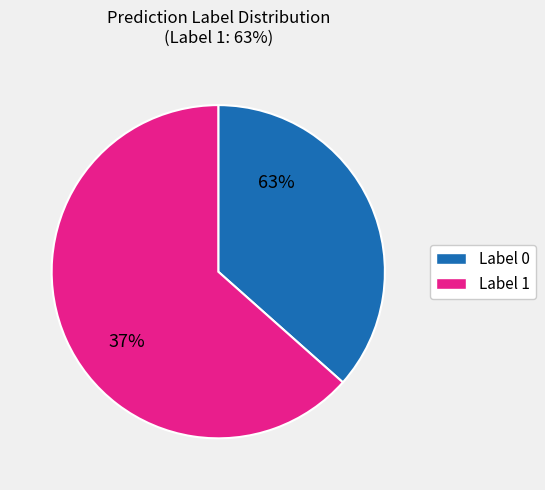

Which has a higher value, 0 or 1?

1